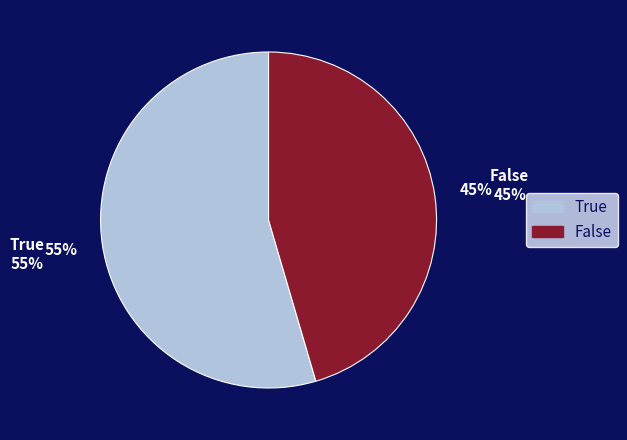

How many slices are in this pie chart?

2